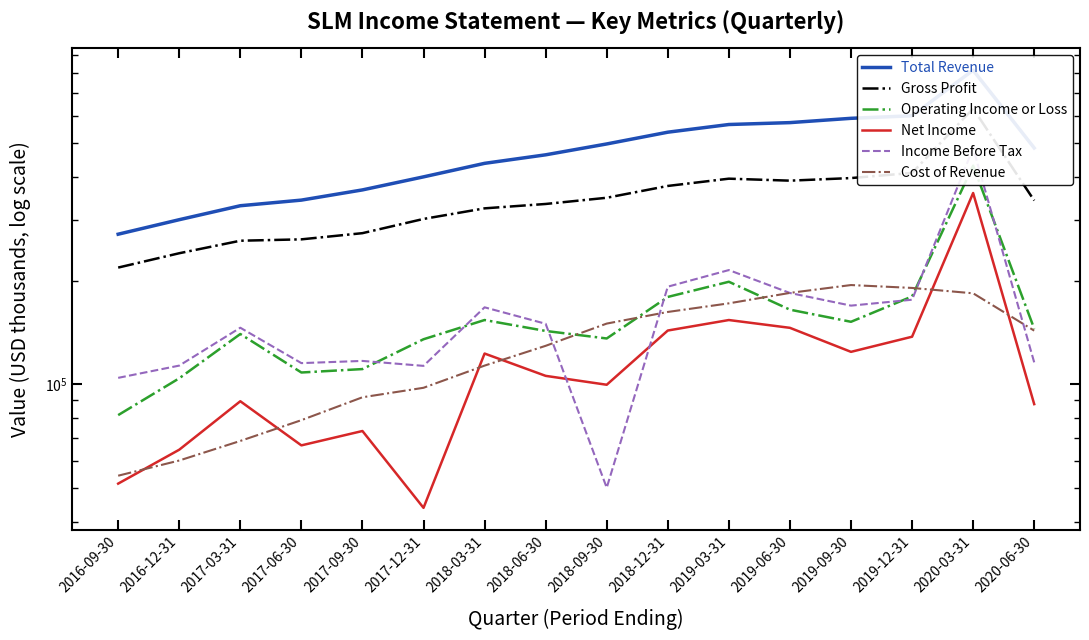

How many categories are shown in the chart?

16